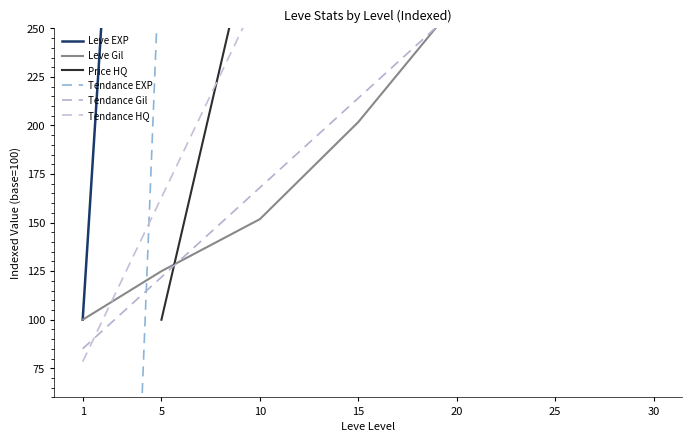

What is the greatest value displayed?

8288.9